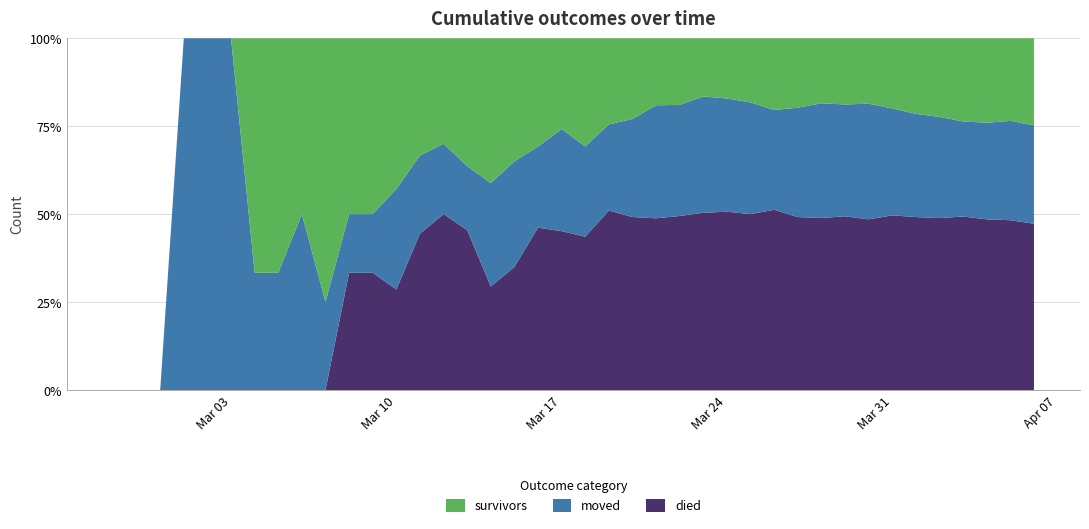

Reading left to right, list all the values displayed in this chart.

survivors: 0	0	0	0	0	0	2	2	2	3	3	3	3	3	3	4	7	7	8	8	12	12	14	16	18	21	25	31	41	47	51	61	69	86	104	119	140	154	163	186
died: 0	0	0	0	0	0	0	0	0	0	2	2	2	4	5	5	5	7	12	14	17	25	30	41	47	64	74	85	103	117	135	160	180	214	238	260	292	311	335	355
moved: 0	0	0	1	1	1	1	1	2	1	1	1	2	2	2	2	5	6	6	9	10	12	17	27	30	42	47	54	57	74	90	103	122	131	142	153	160	176	196	210